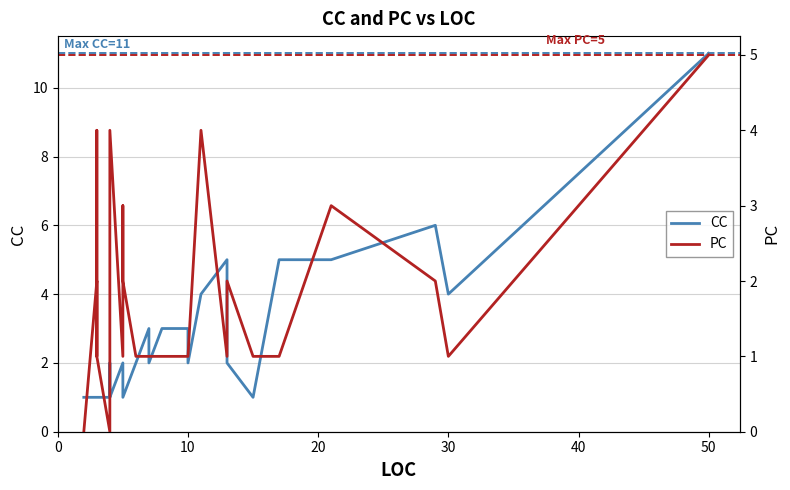

After their last crossing, which series has the higher values: CC or PC?

CC